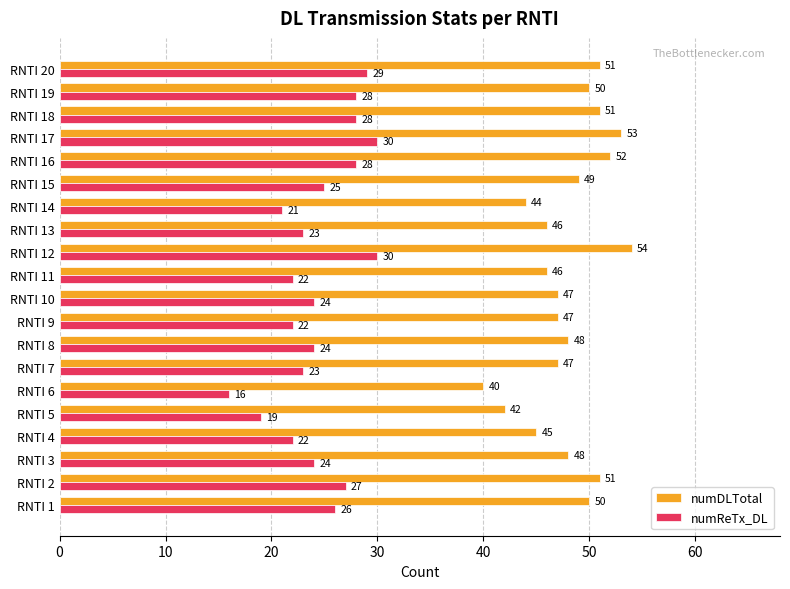

What is the difference between the maximum and minimum values in the numReTx_DL series?

14